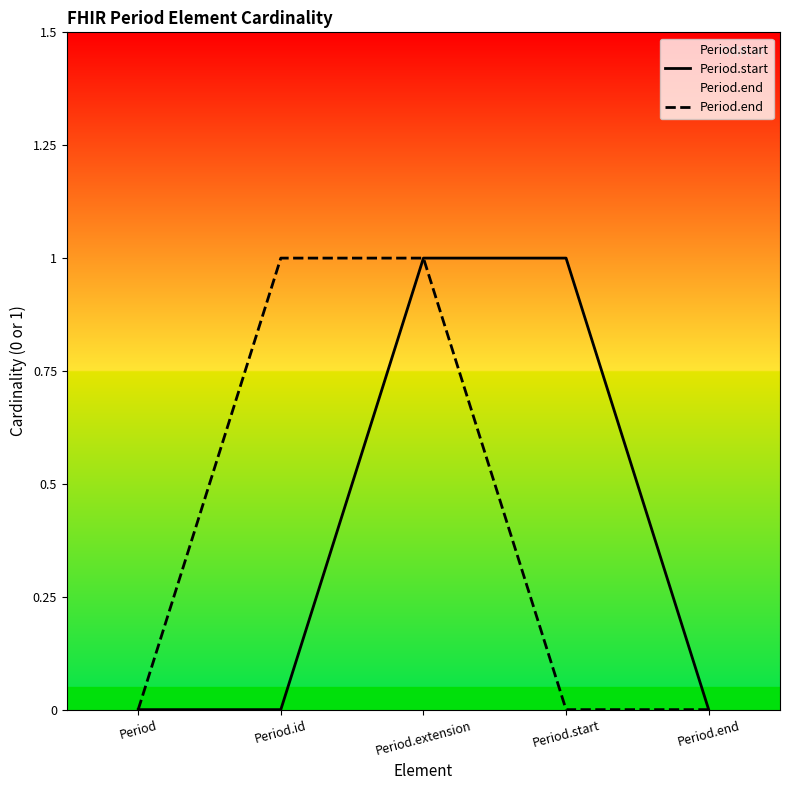

At which label does Period.end reach its peak?

Period.id